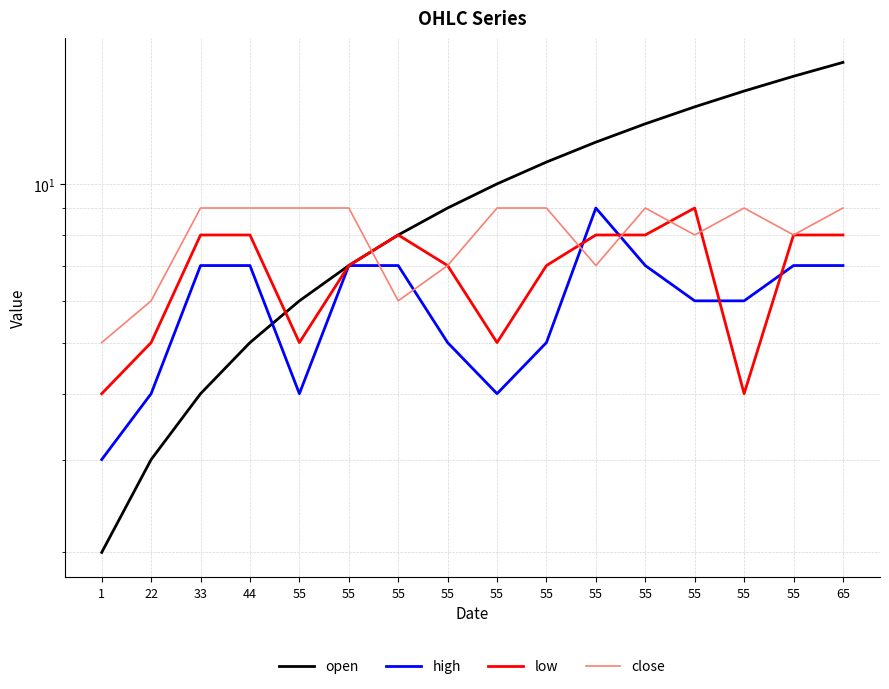

How many interior local peaks does the low series have?

2